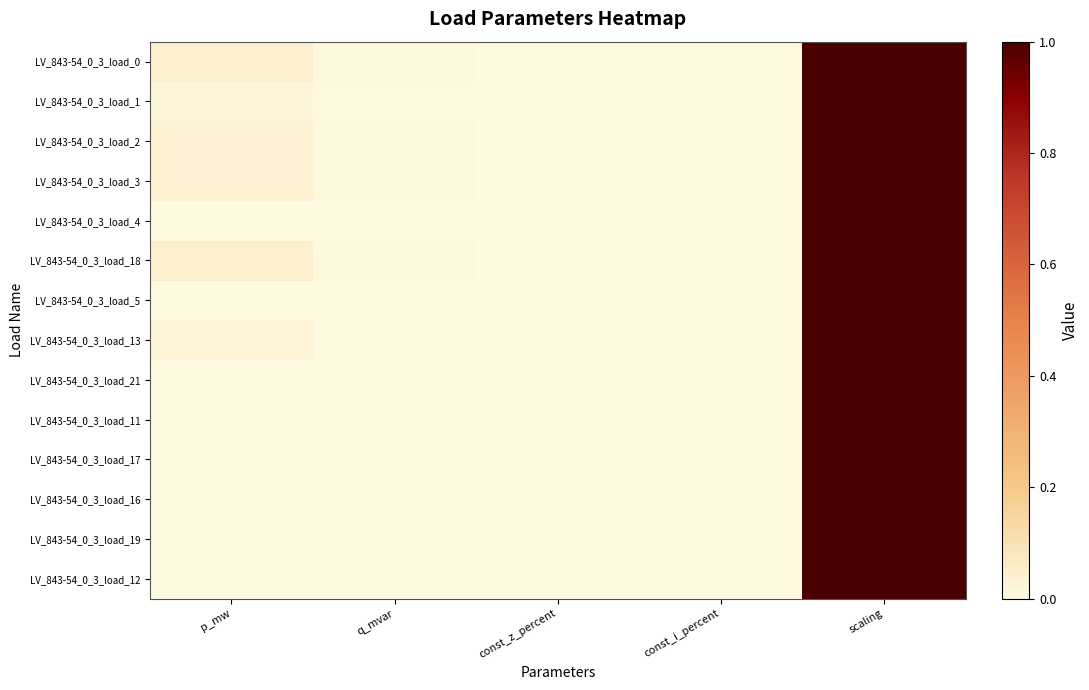

Which series has the largest total across all categories?

LV_843-54_0_3_load_0